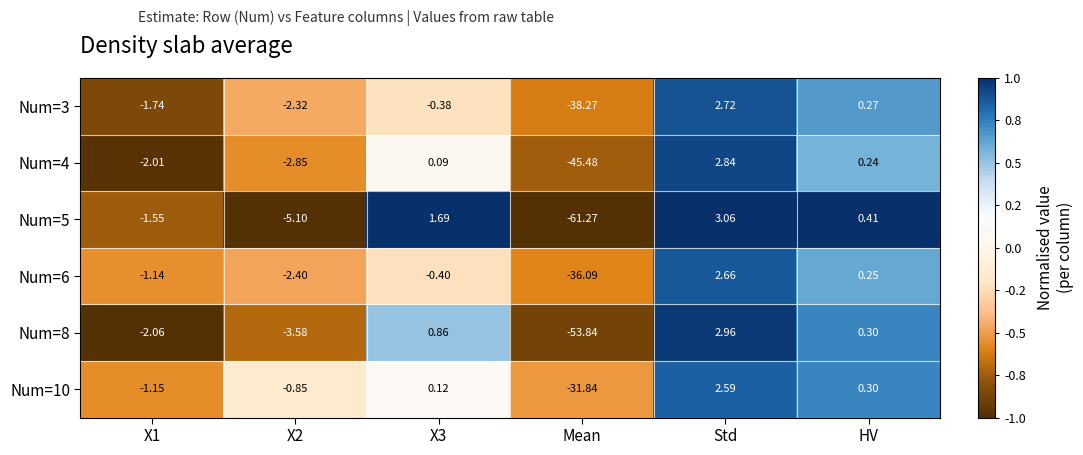

Which category has the lowest value in the Num=3 series?

Mean